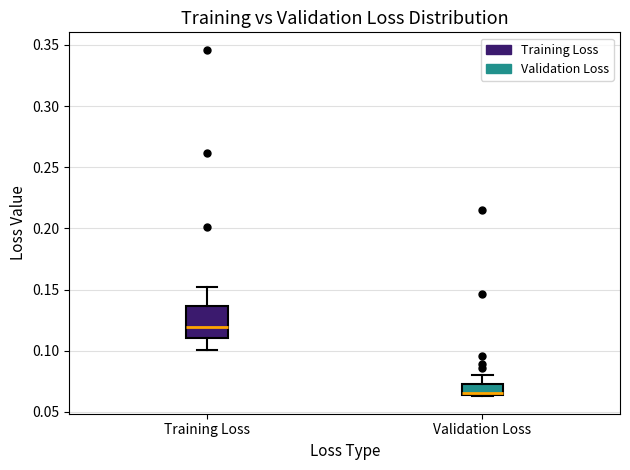

Reading left to right, transcribe this box plot: for each box, give where its median line is, the range the box spans, and where its two whiskers end, as read against the y-axis. The values are not printed on the chart, so give them approximately, as read against the axis.

Training Loss: median 0.120, box 0.110 to 0.135, whiskers 0.100 to 0.150
Validation Loss: median 0.065, box 0.065 to 0.070, whiskers 0.065 to 0.080